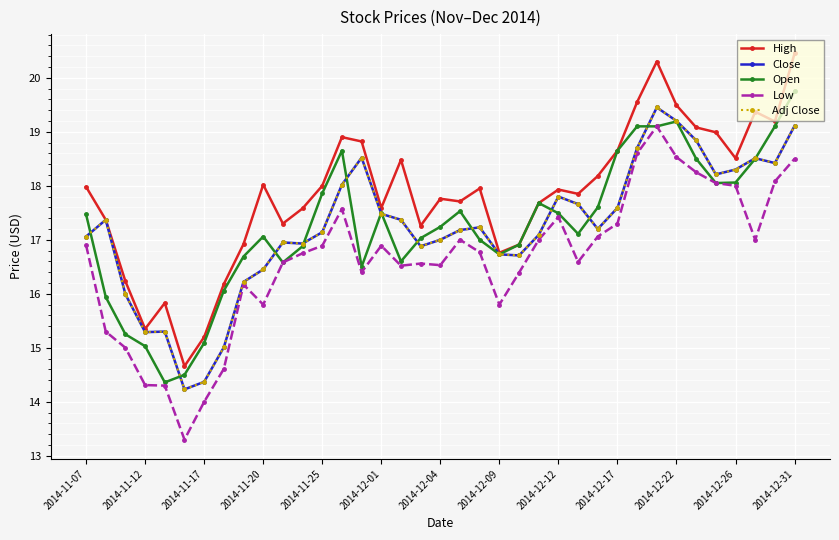

Is this an area chart (filled region under the line)?

No